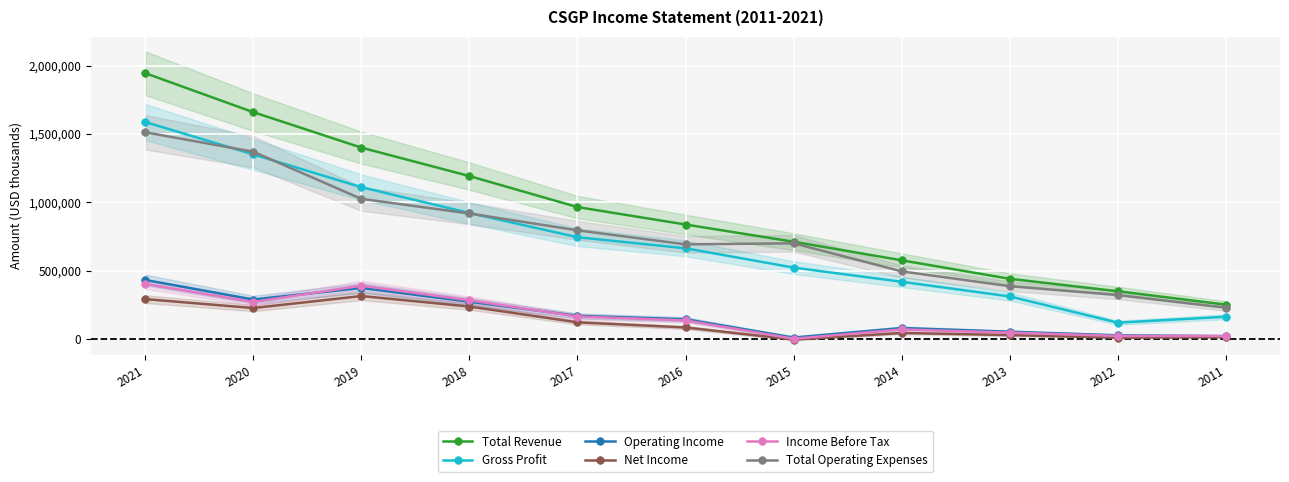

Reading left to right, transcribe all the data shown in this chart.

Total Revenue: 2021=1944100	2020=1659000	2019=1399700	2018=1191800	2017=965200	2016=837600	2015=711800	2014=575900	2013=440900	2012=349900	2011=251700
Gross Profit: 2021=1586900	2020=1350100	2019=1110500	2018=921900	2017=744800	2016=663800	2015=522900	2014=419000	2013=311800	2012=120200	2011=163600
Operating Income: 2021=432300	2020=289200	2019=374500	2018=273600	2017=170000	2016=144900	2015=11500	2014=80900	2013=54200	2012=27400	2011=21800
Net Income: 2021=292600	2020=227100	2019=315000	2018=238300	2017=122700	2016=85100	2015=-3500	2014=44900	2013=29700	2012=9900	2011=14700
Income Before Tax: 2021=404000	2020=271000	2019=390900	2018=284000	2017=165100	2016=136700	2015=2600	2014=70900	2013=47500	2012=23100	2011=22600
Total Operating Expenses: 2021=1511800	2020=1369800	2019=1025200	2018=918300	2017=795200	2016=692700	2015=700300	2014=495100	2013=386800	2012=322500	2011=230000